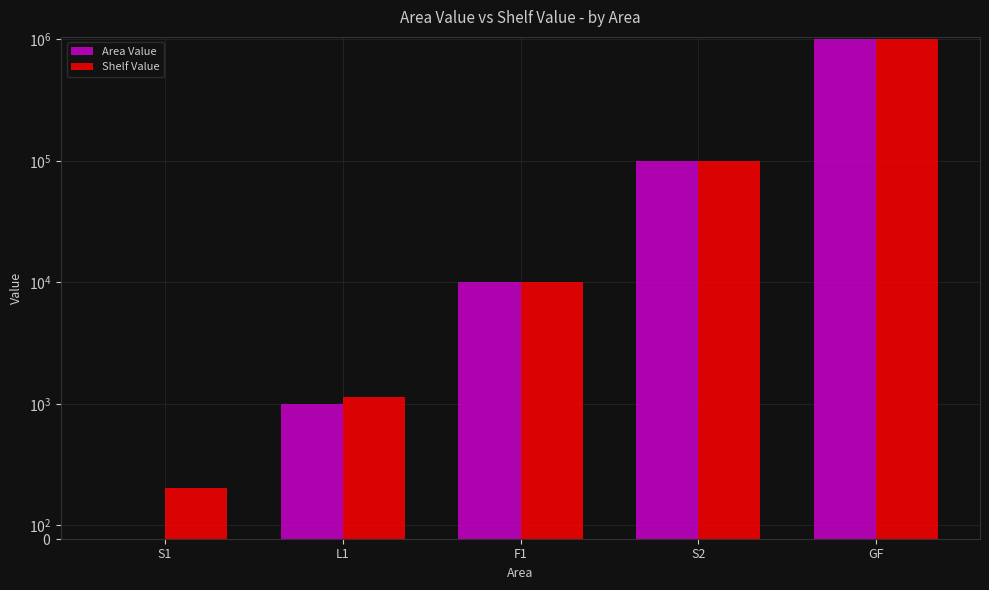

Which series has the largest total across all categories?

Shelf Value